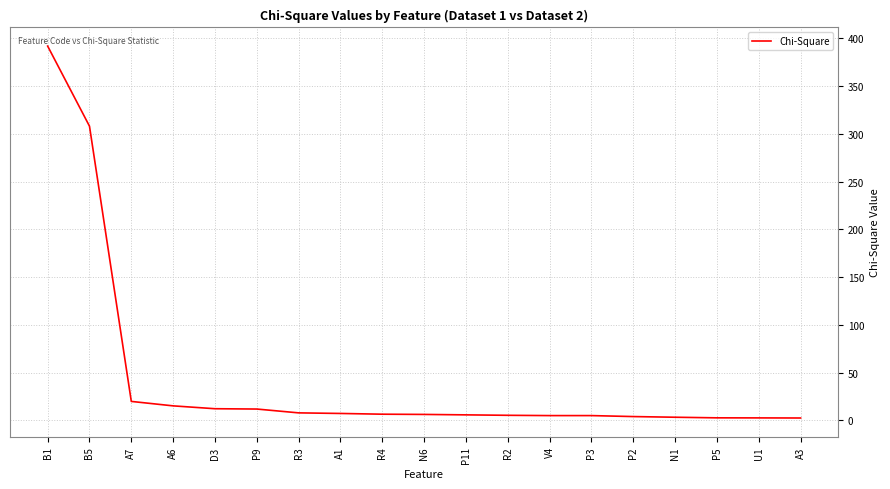

What is the difference between the maximum and minimum values?

389.3